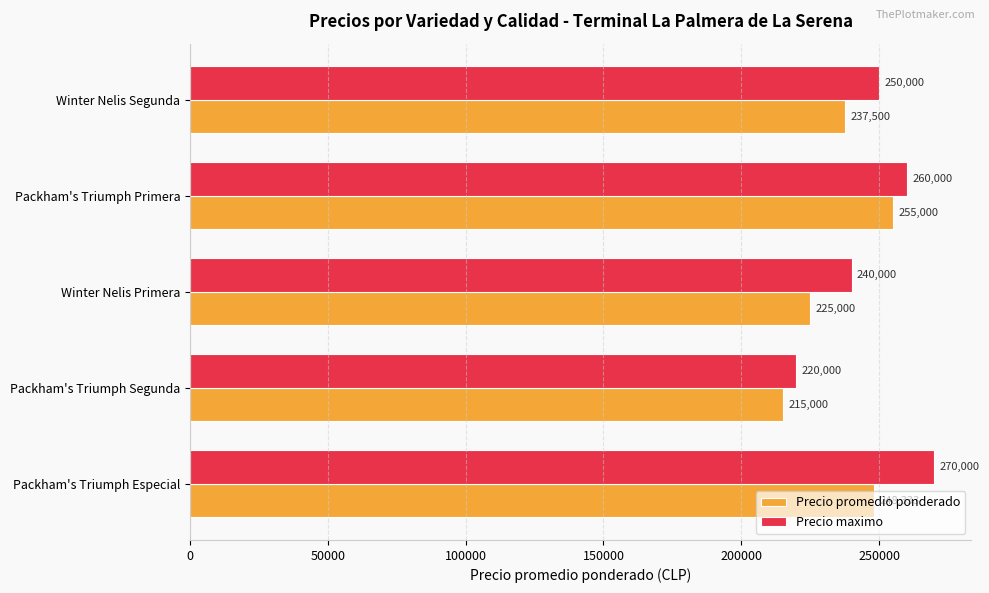

Where is Precio maximo nearest to the value 245000?

Winter Nelis Primera